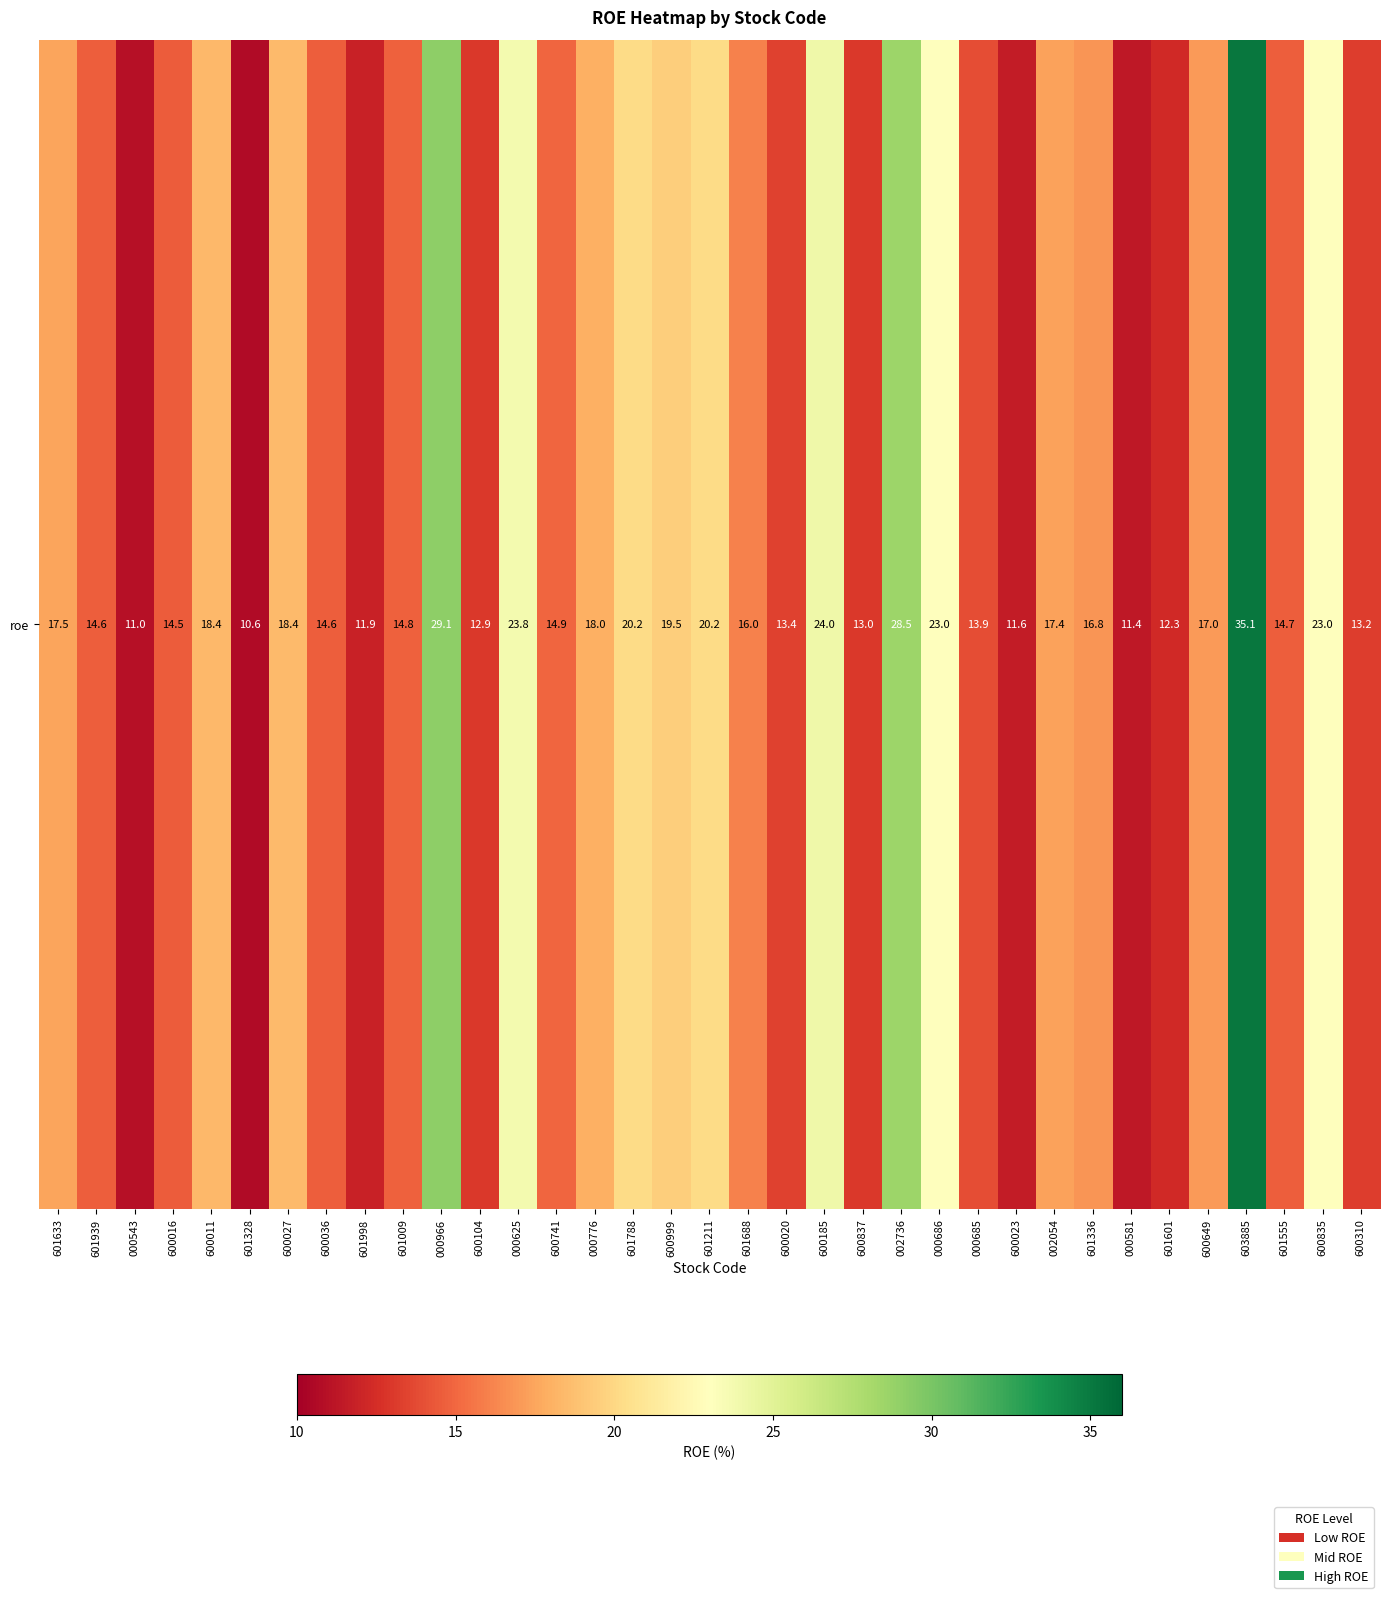

What is the maximum value shown in the chart?

35.1